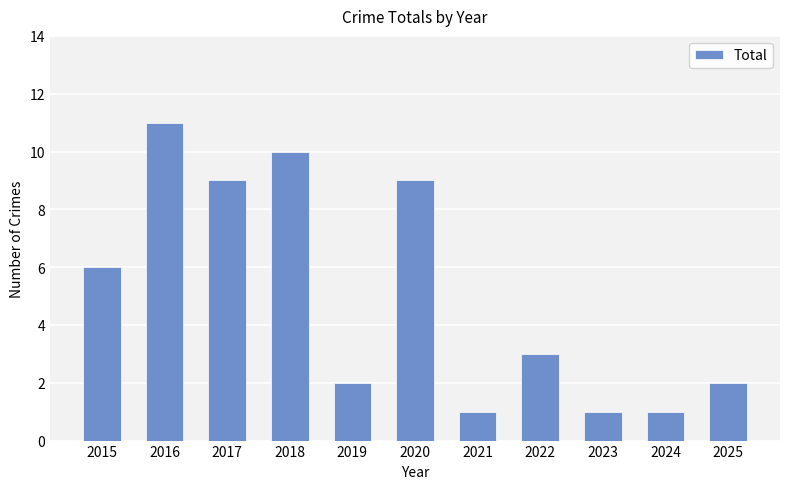

Between 2025 and 2021, which is larger?

2025